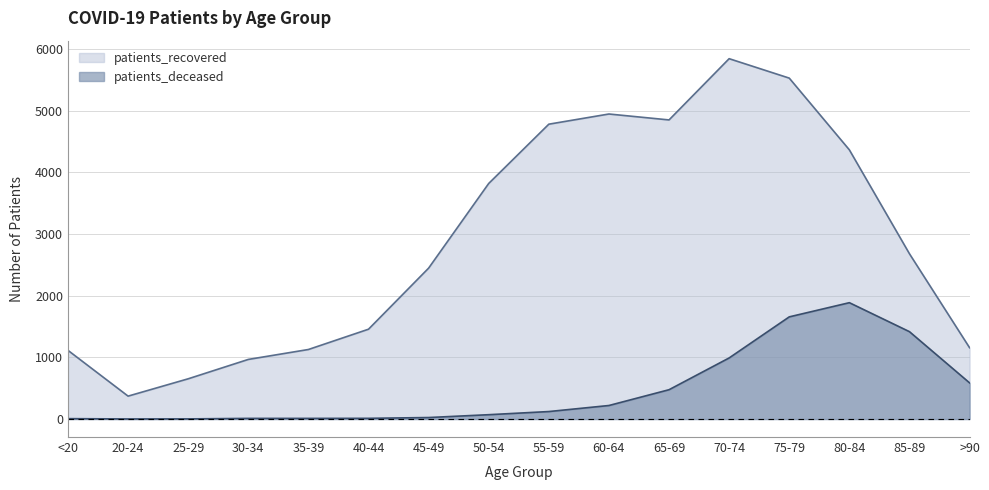

Where does the patients_recovered series first go above 2679?

50-54